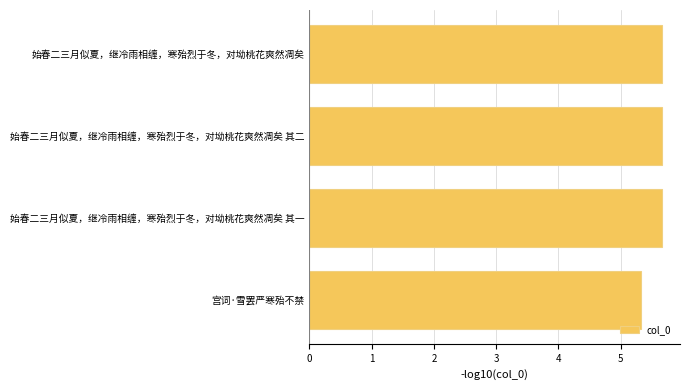

Count the number of categories in the chart.

4